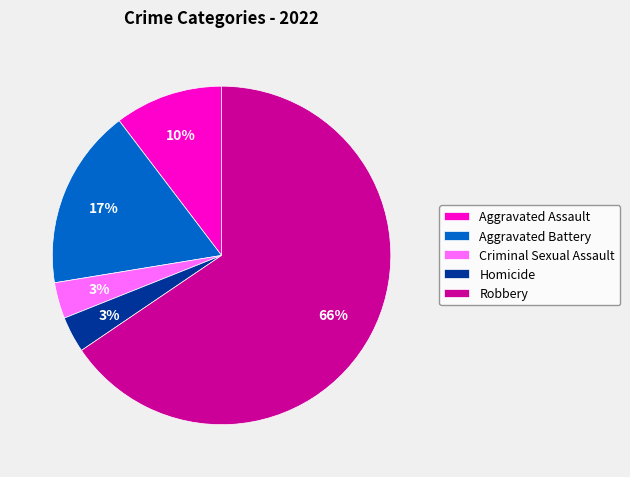

Which category accounts for the majority?

Robbery